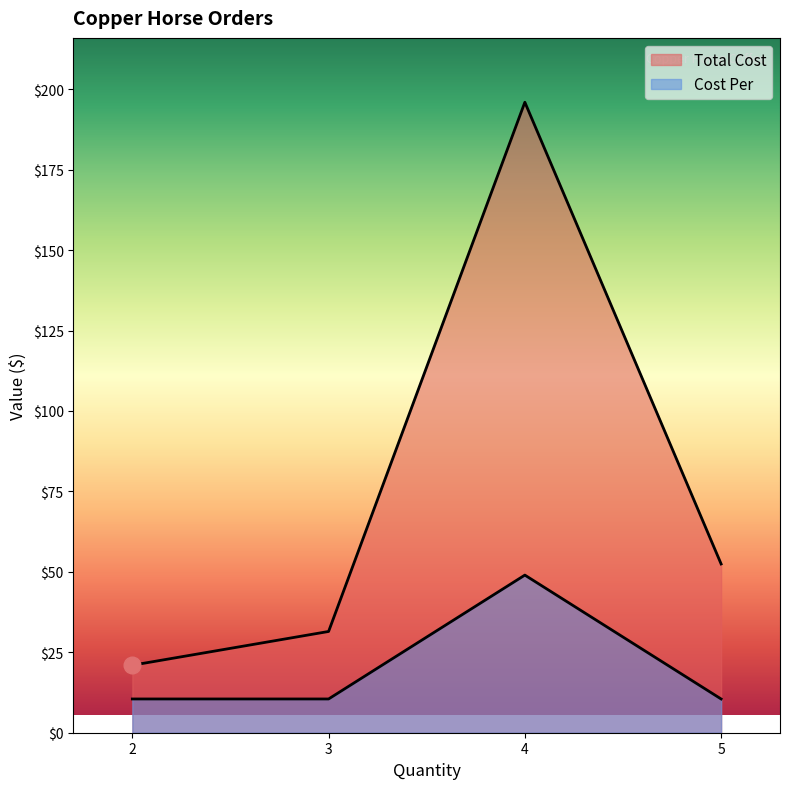

How many distinct data groups are displayed?

2